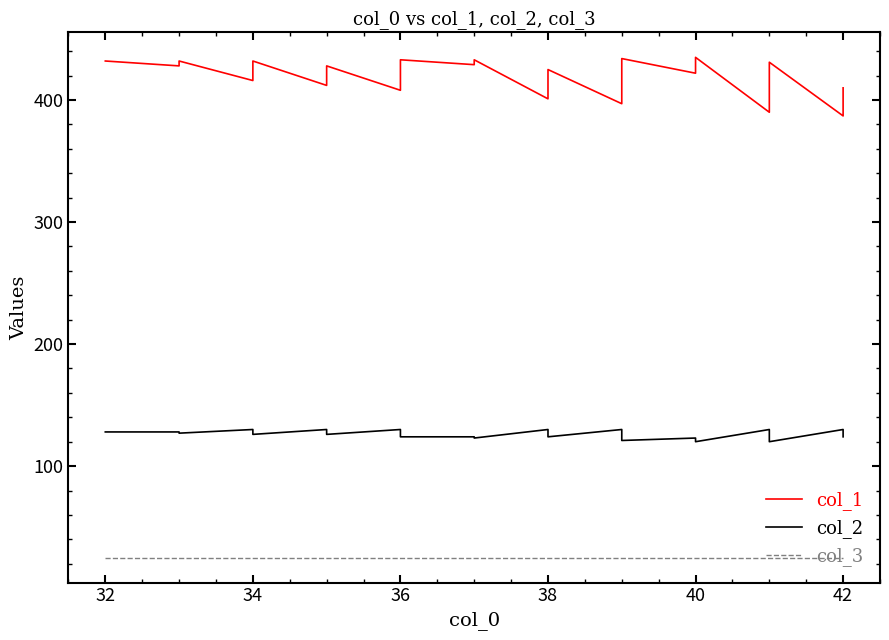

The value of col_3 at 42 is 8. True or false?

False